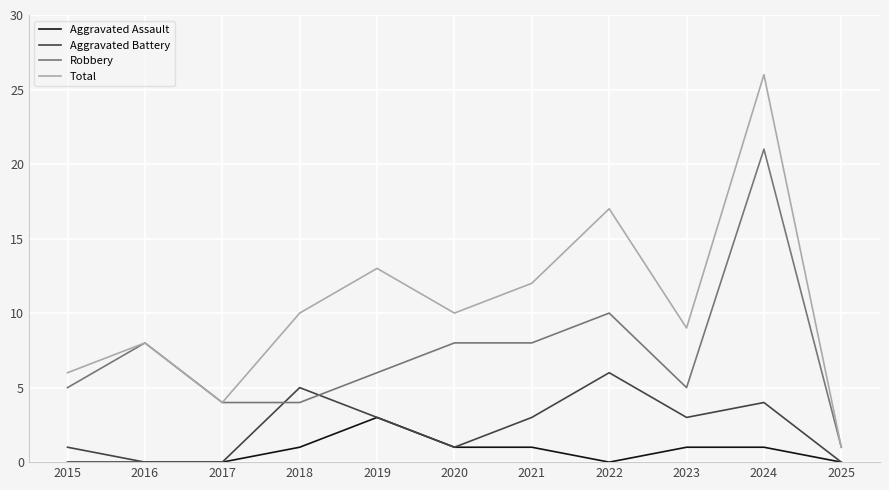

At how many categories does at least one series exceed 11?

4